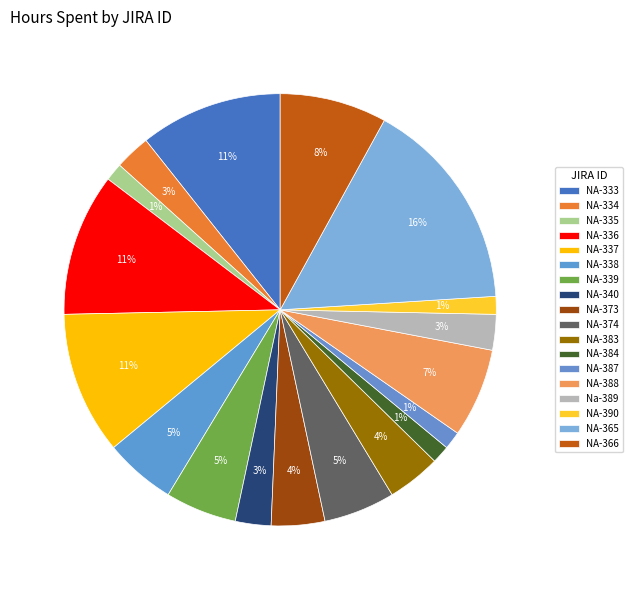

How many slices are in this pie chart?

18